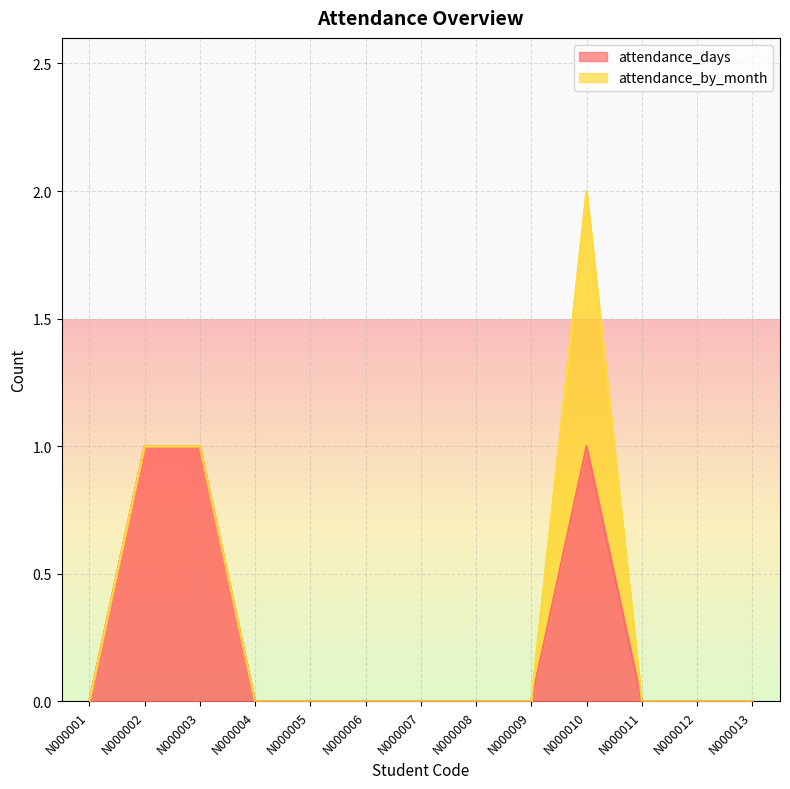

True or false: the data has more than 0 interior local peaks.

True